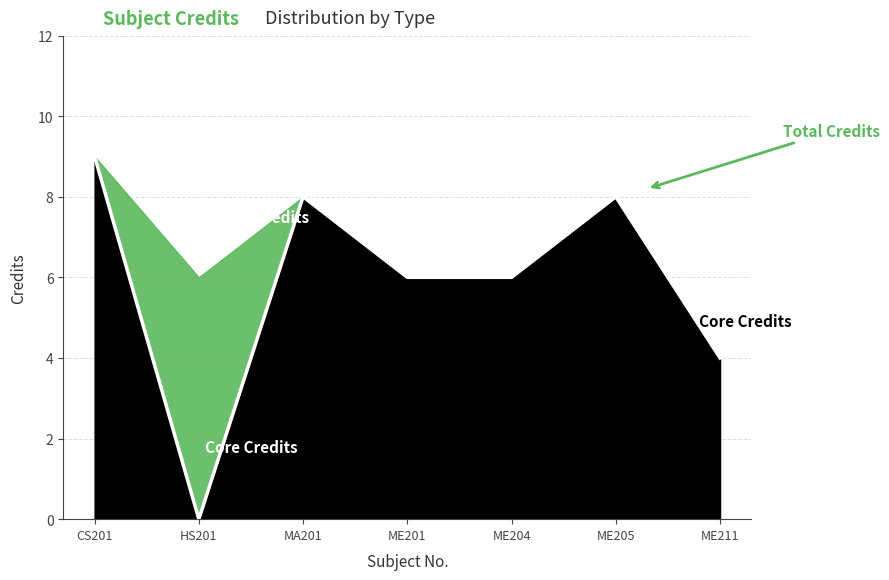

Reading left to right, extract all data points from this chart.

9	0	8	6	6	8	4